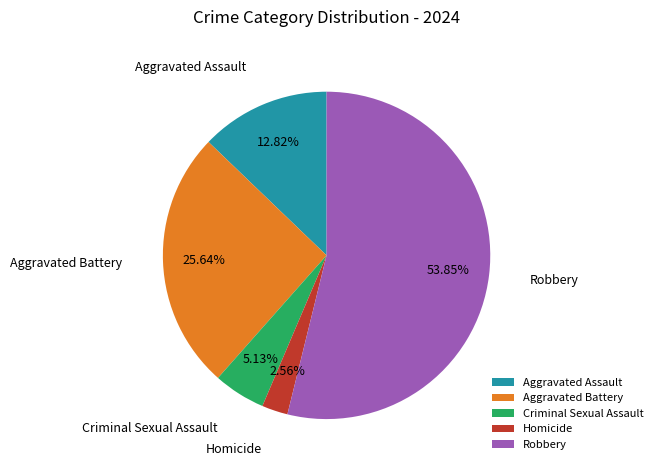

Is Robbery the majority of the pie?

Yes